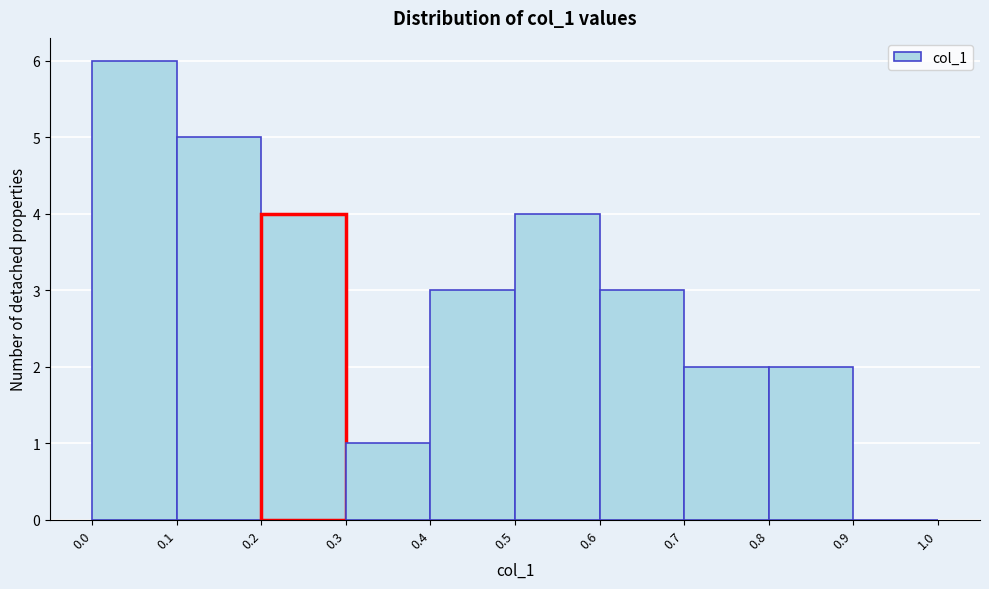

Reading left to right, transcribe this chart: for each bar, give the range it covers on the x-axis and its height. The values are not printed on the chart, so give them approximately, as read against the axis.

0.0 to 0.1: 6
0.1 to 0.2: 5
0.2 to 0.3: 4
0.3 to 0.4: 1
0.4 to 0.5: 3
0.5 to 0.6: 4
0.6 to 0.7: 3
0.7 to 0.8: 2
0.8 to 0.9: 2
0.9 to 1.0: 0